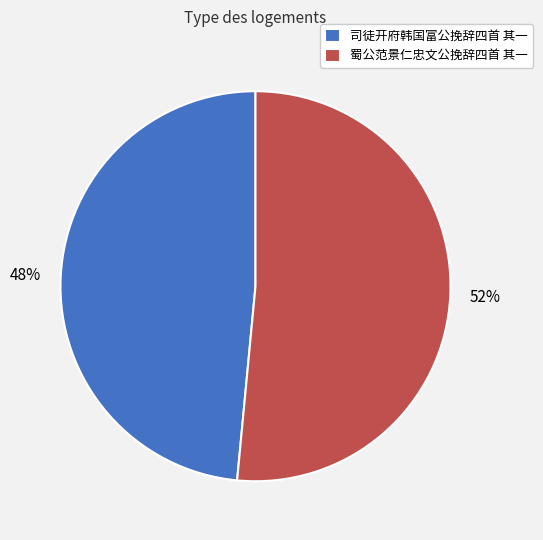

To the nearest percent, what is the combined percentage of 蜀公范景仁忠文公挽辞四首 其一 and 司徒开府韩国富公挽辞四首 其一?

100%